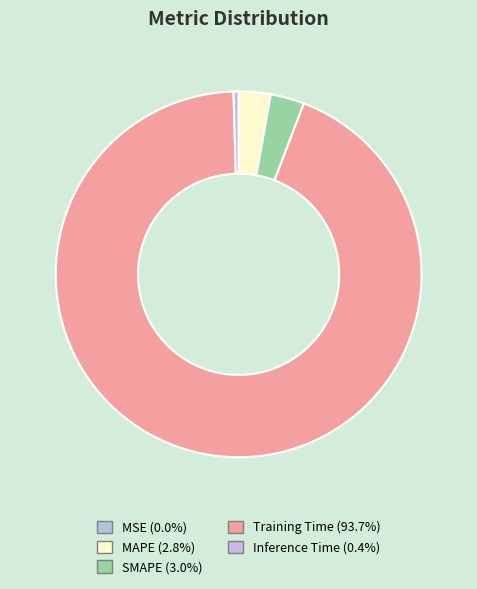

What is the smallest slice in the pie chart?

MSE